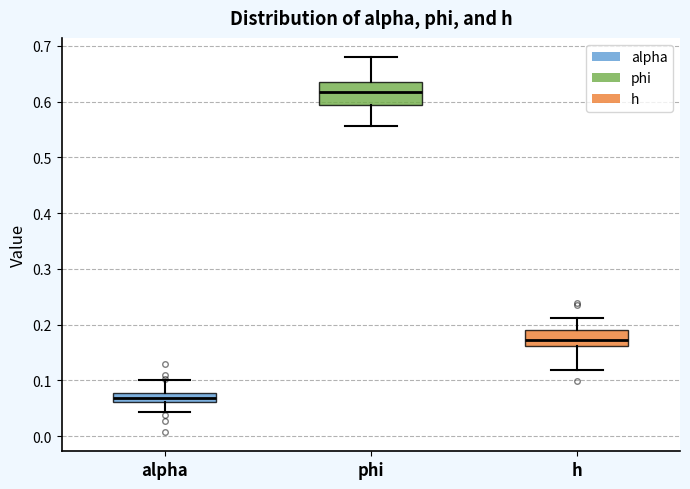

Where does the upper whisker of the box for h end on the y-axis? The values are not printed on the chart, so give them approximately, as read against the axis.

0.21